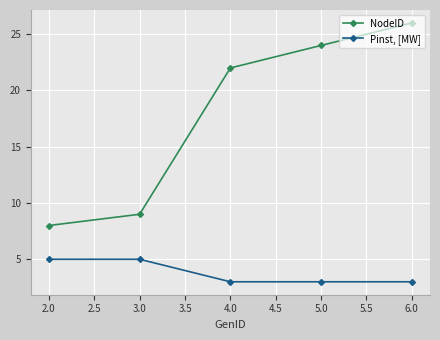

Which series has the largest range (max minus min)?

NodeID